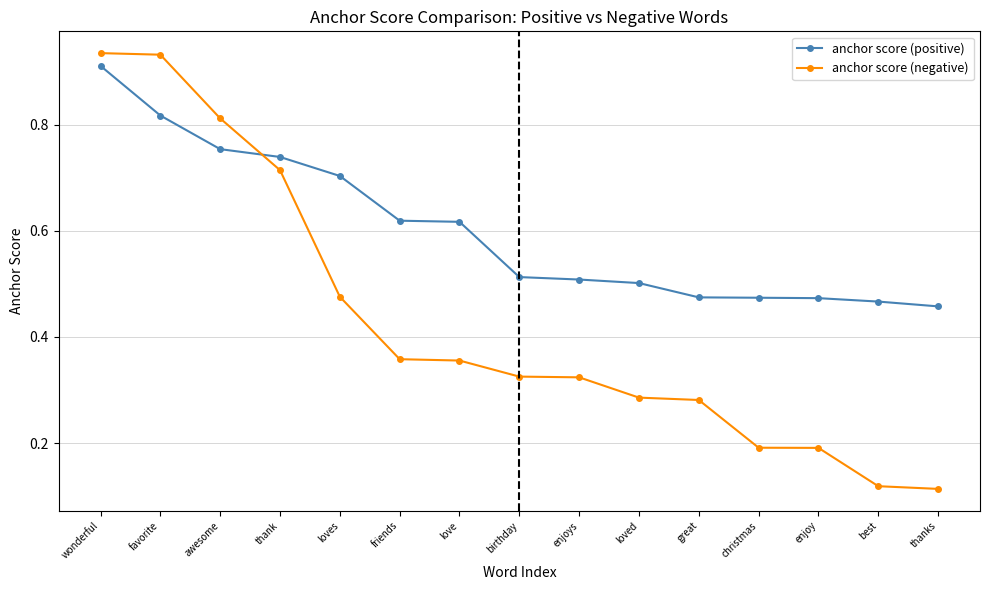

Is it true that anchor score (positive) equals 0.3 at loved?

False